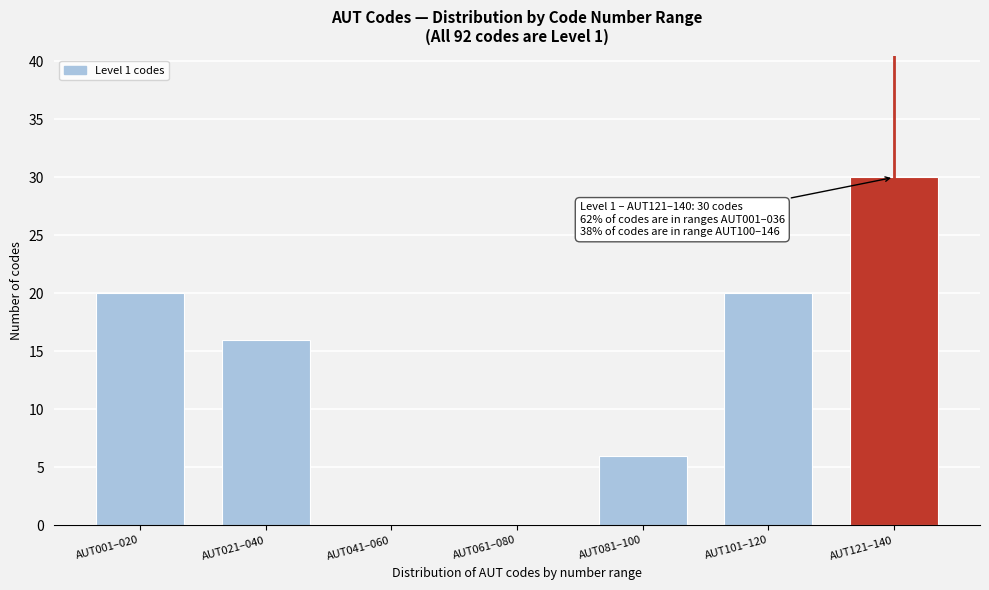

Reading right to left, extract all data points from this chart.

AUT121–140=30	AUT101–120=20	AUT081–100=6	AUT061–080=0	AUT041–060=0	AUT021–040=16	AUT001–020=20